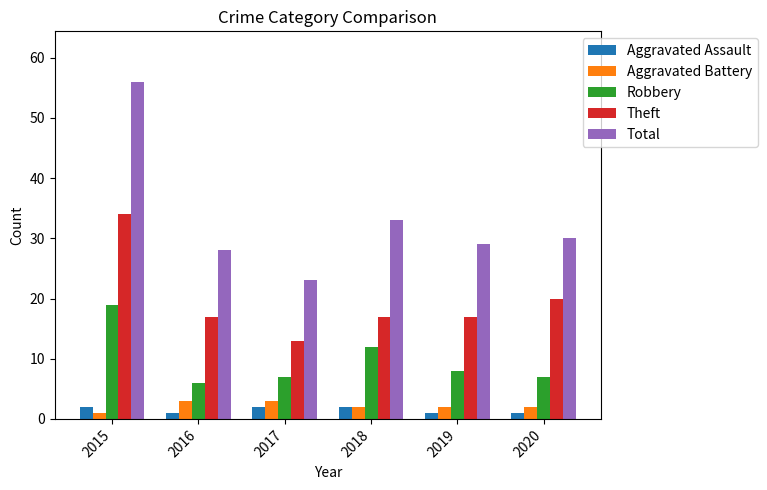

The Total series shows 23 at 2017. True or false?

True